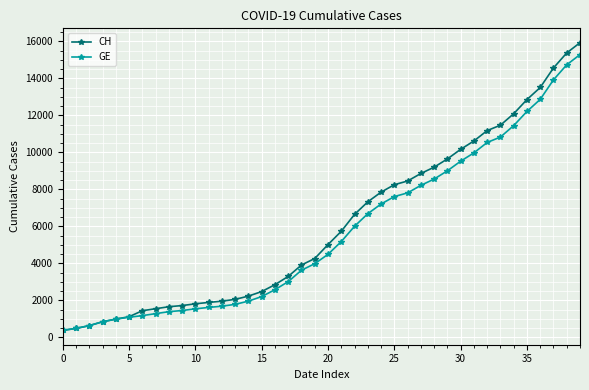

Which series has the widest spread of values?

CH